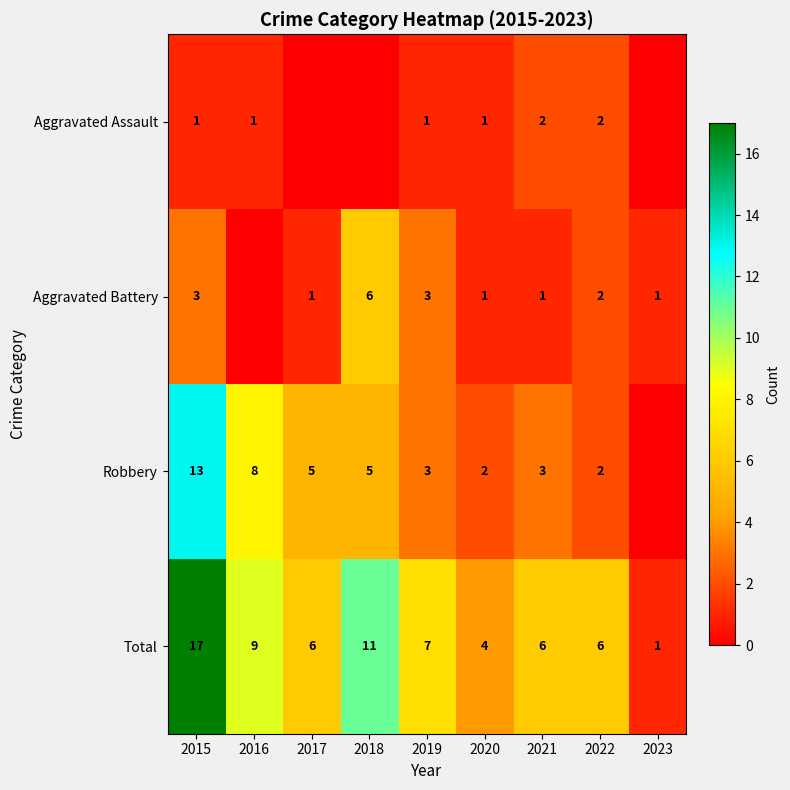

True or false: Aggravated Battery has a value of 0 at 2021.

False